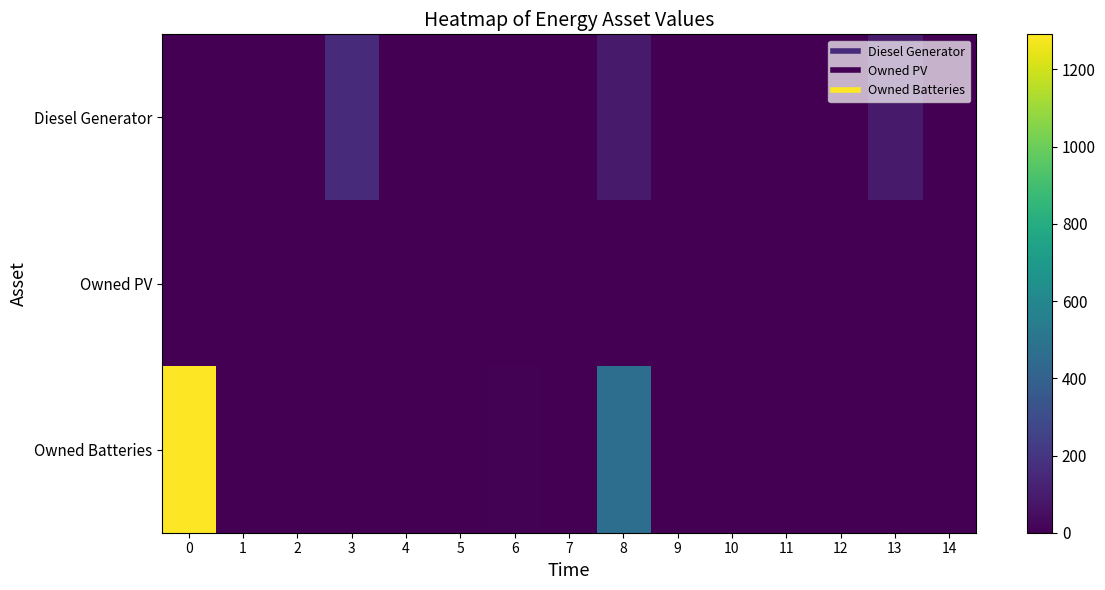

Which has a higher value, 14 or 9?

14